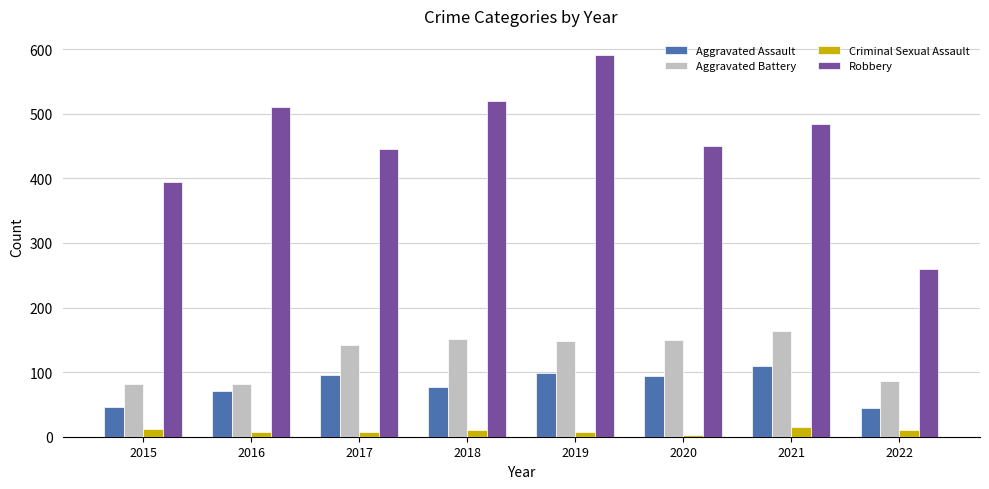

Where does the Robbery series first go above 484?

2016